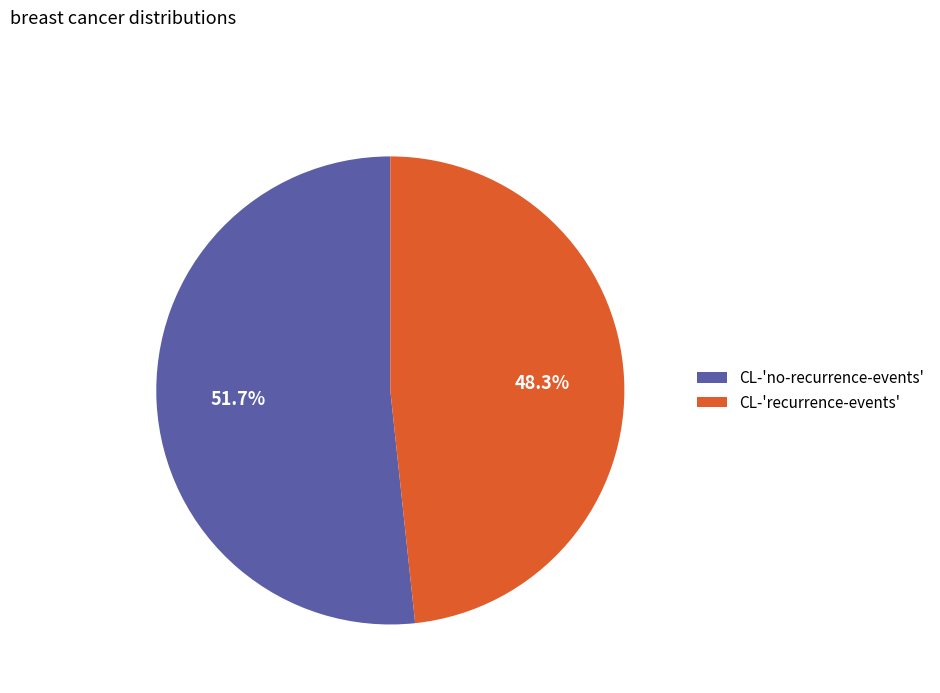

How many slices are in this pie chart?

2